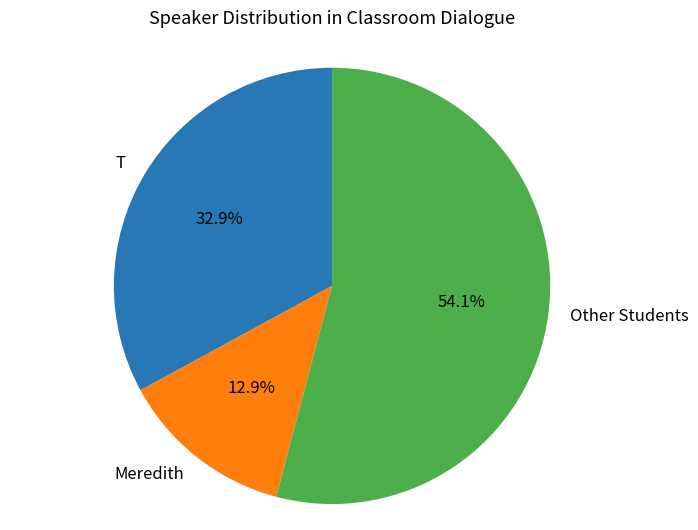

To the nearest percent, what is the average slice percentage?

33%